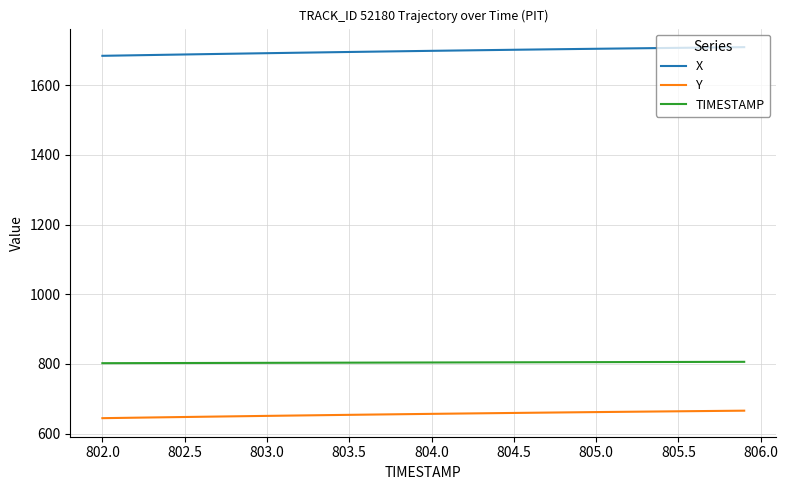

What is the maximum value for TIMESTAMP?

805.9